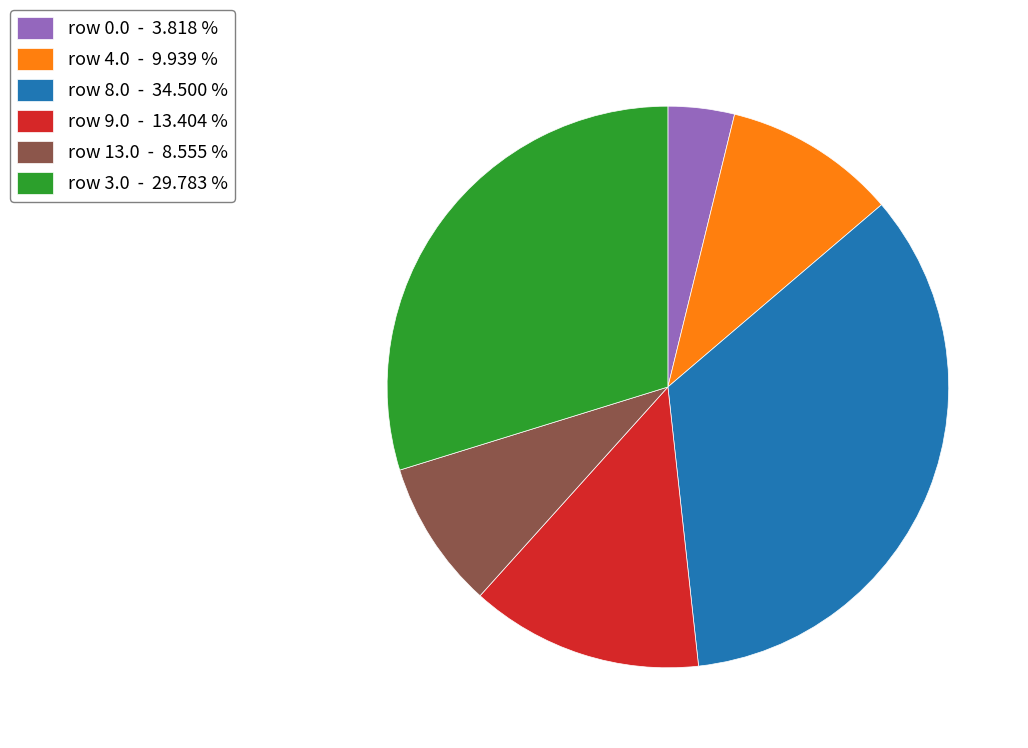

Do row 8.0 - 34.500 % and row 13.0 - 8.555 % together represent more than half of the pie?

No